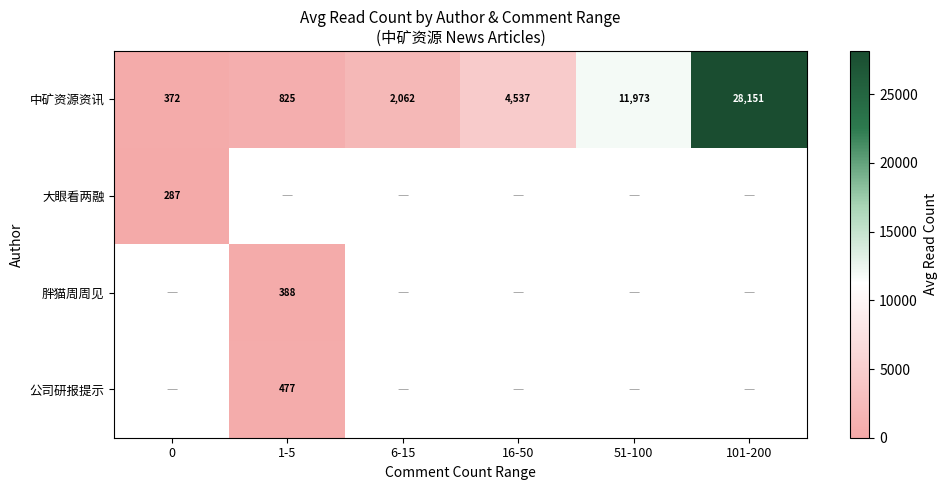

Count the number of categories in the chart.

6